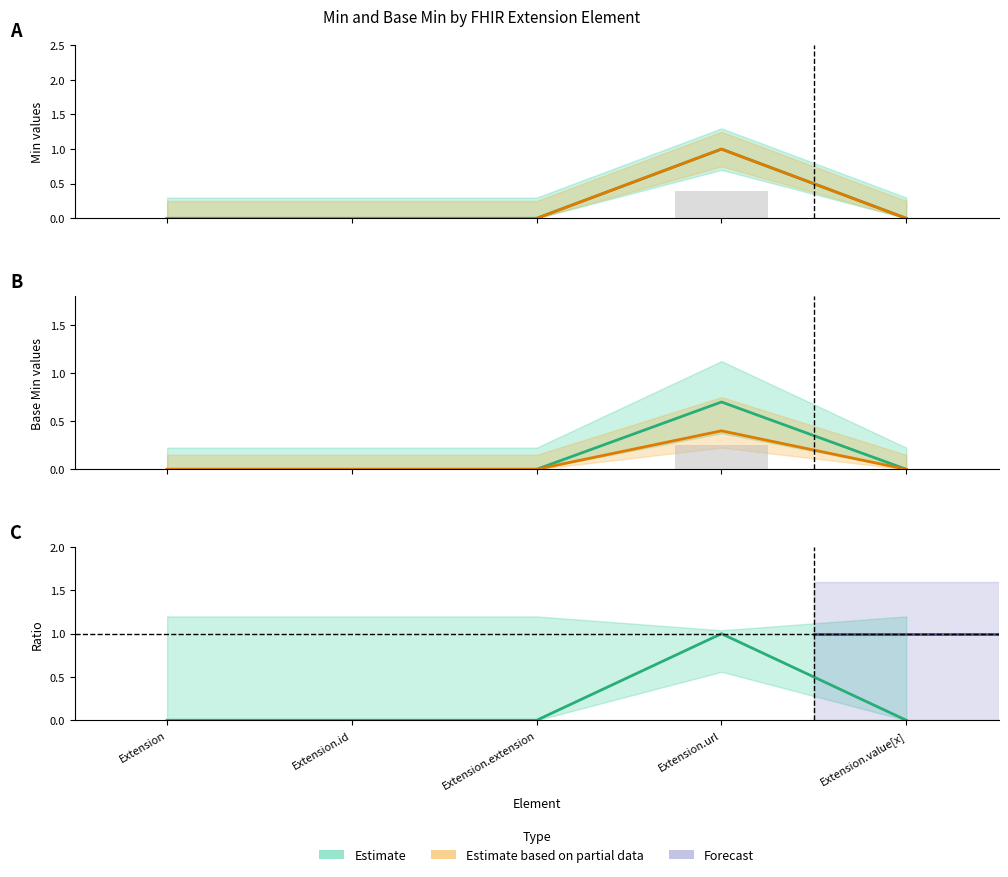

Which series has the largest range (max minus min)?

Min